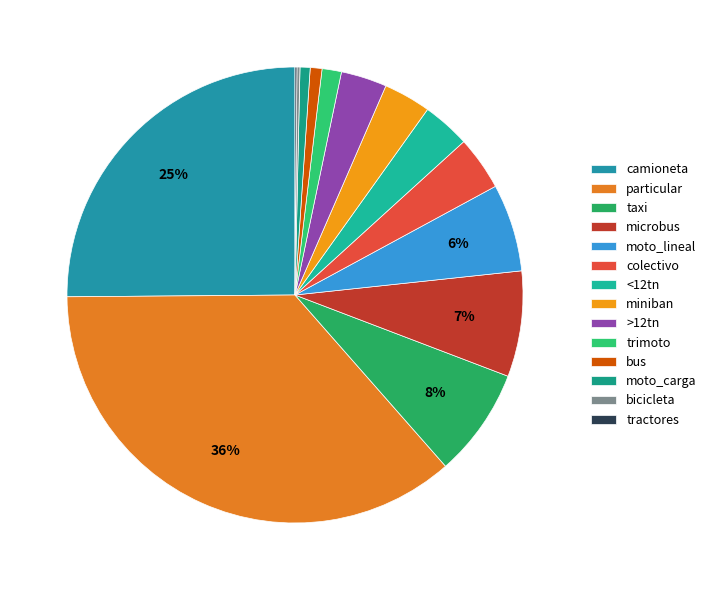

Which has a higher value, microbus or particular?

particular